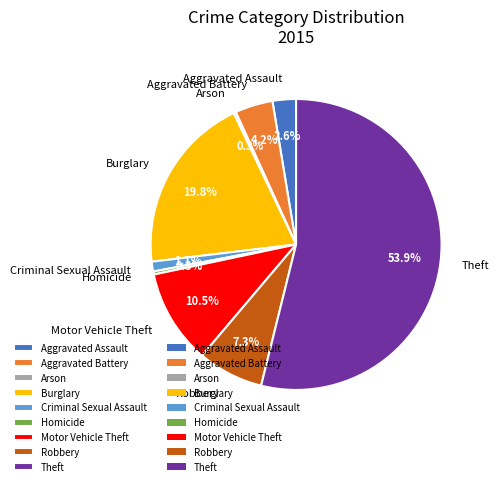

What is the ratio of the value at Criminal Sexual Assault to the value at Aggravated Assault?

0.4